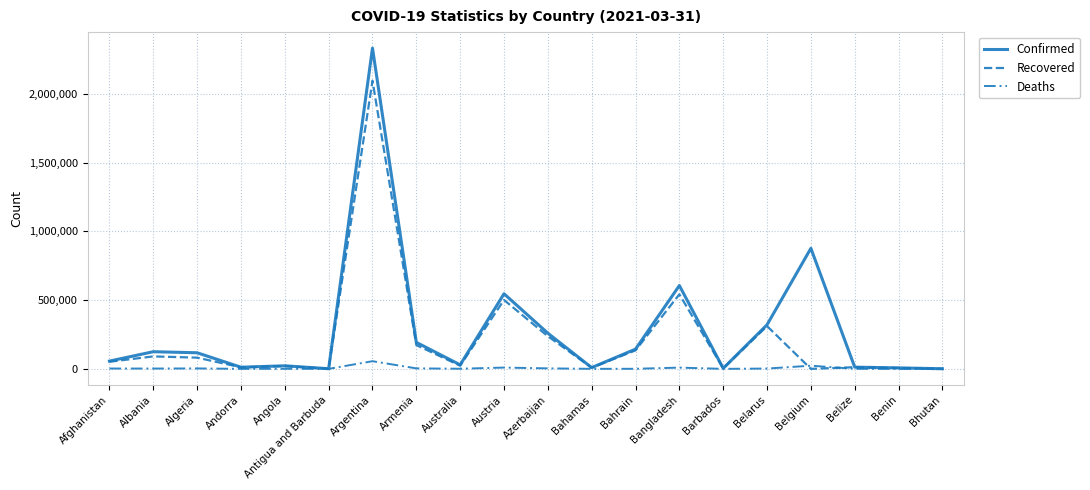

Is it true that Confirmed equals 124723 at Albania?

True